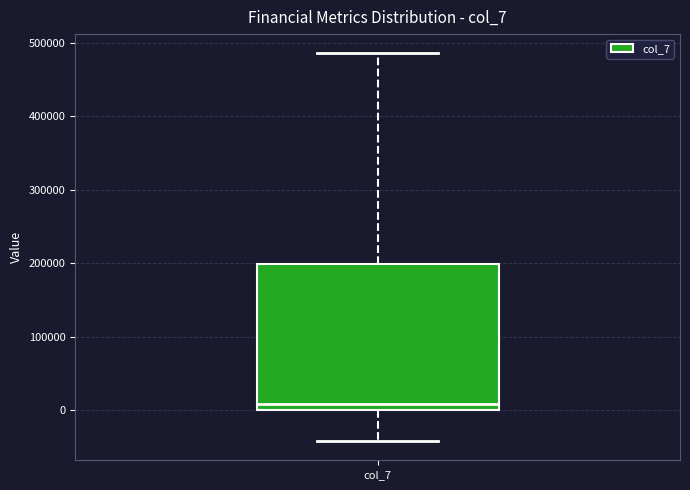

Read this box plot against the y-axis: the position of the median line, the range covered by the box, and the ends of both whiskers. The values are not printed on the chart, so give them approximately, as read against the axis.

median 10000, box 0 to 200000, whiskers -40000 to 490000